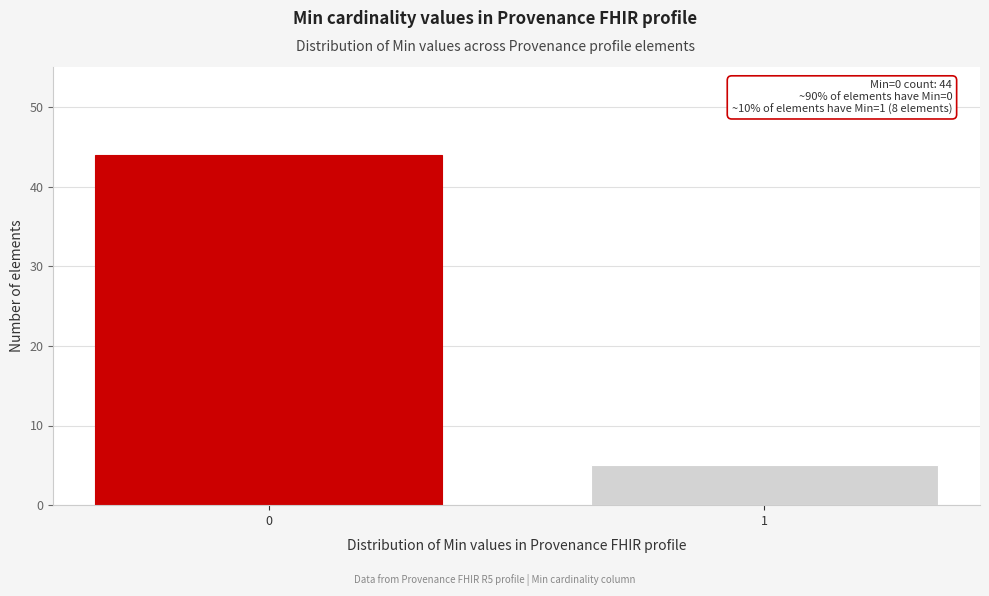

Reading left to right, what are all the values shown in this chart?

44	5